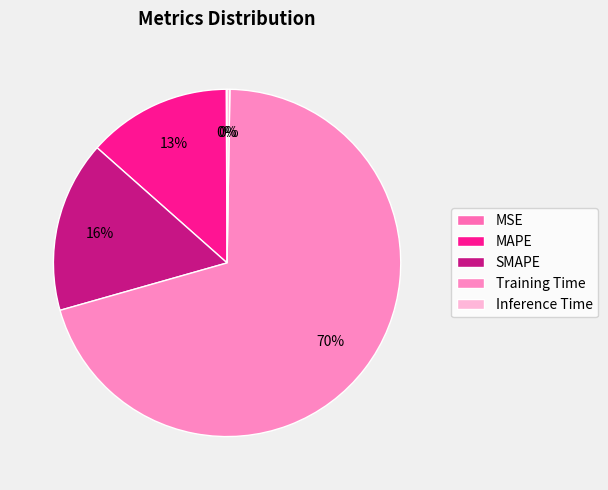

The Training Time slice represents 75% of the pie. True or false?

False